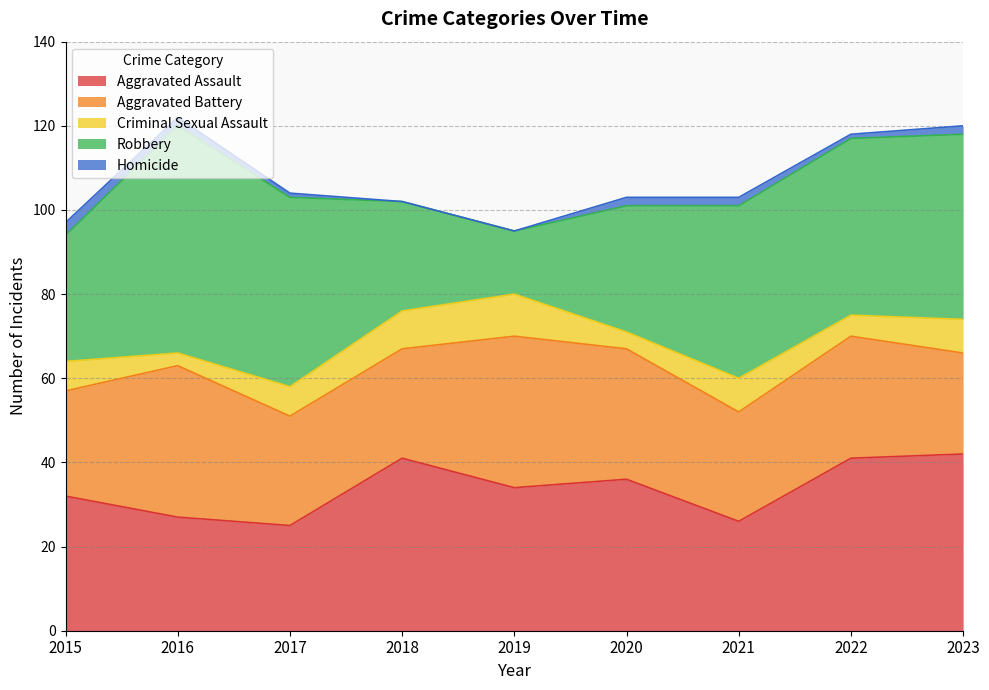

Does the chart have visible grid lines?

Yes